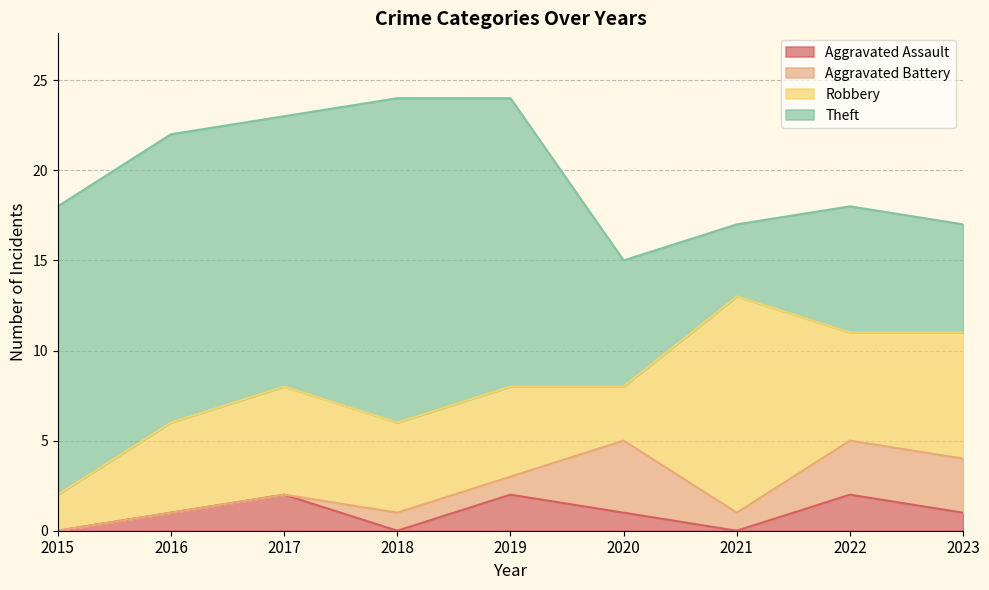

True or false: Robbery has more than 2 interior local peaks.

False